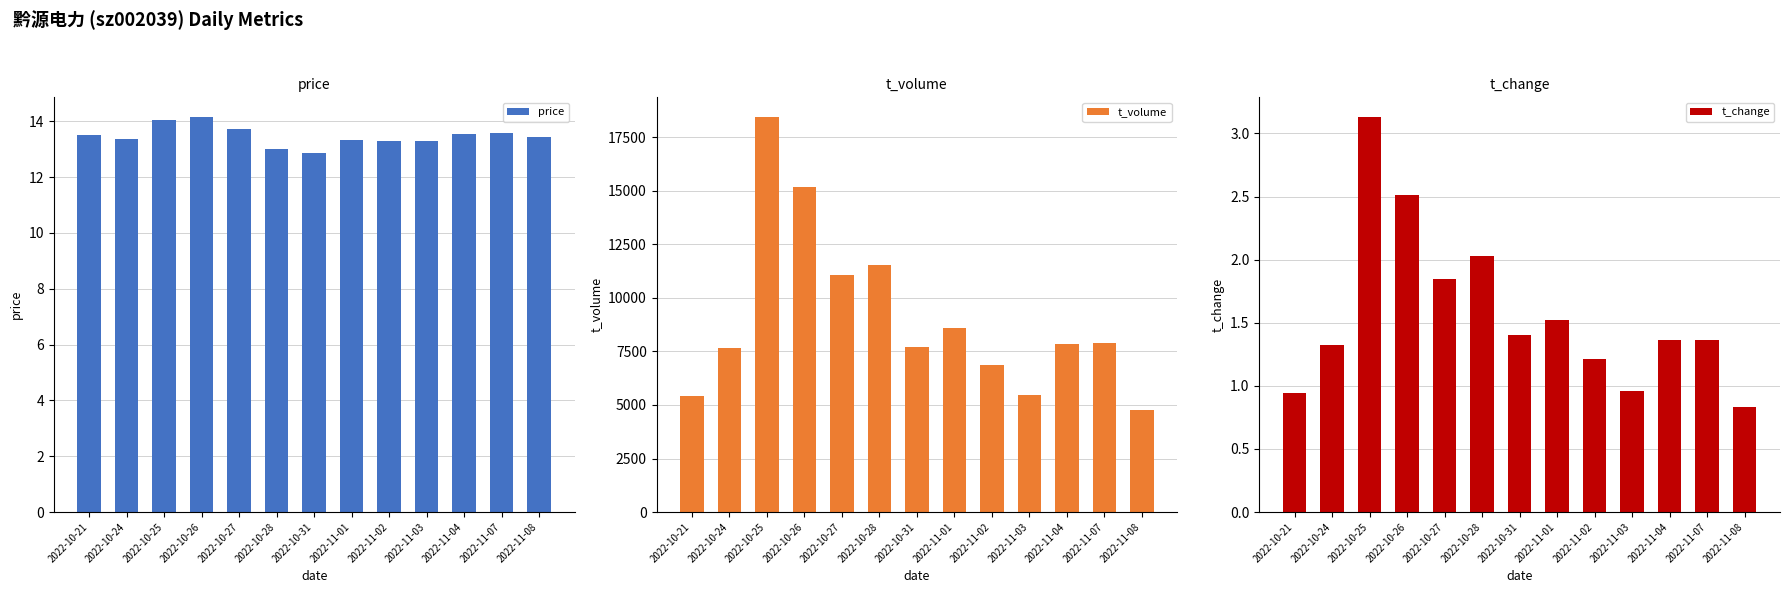

Is the value of t_volume at 2022-10-25 greater than the value of t_change at 2022-11-03?

Yes